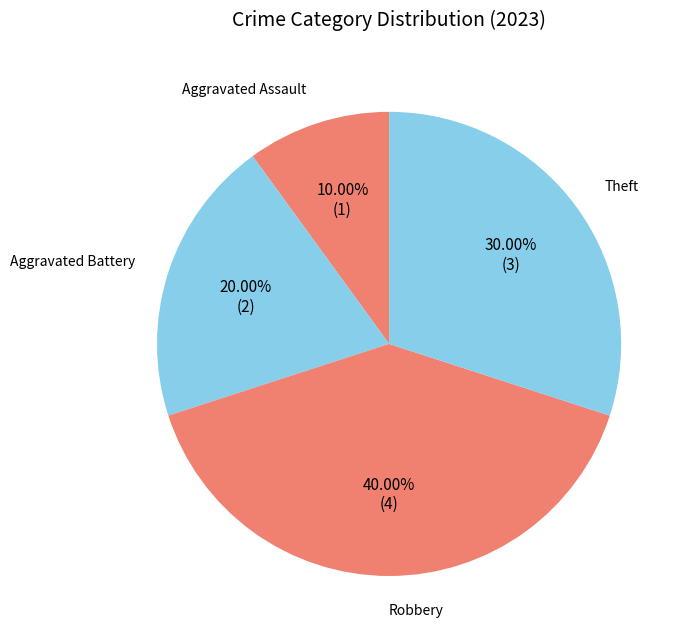

Count the number of slices in the pie.

4